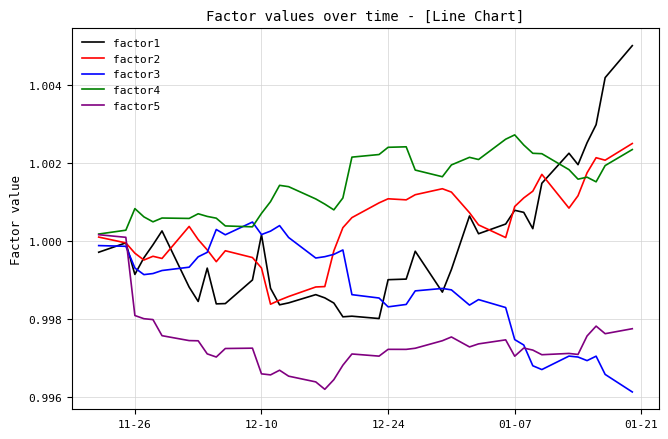

Which series has the widest spread of values?

factor1